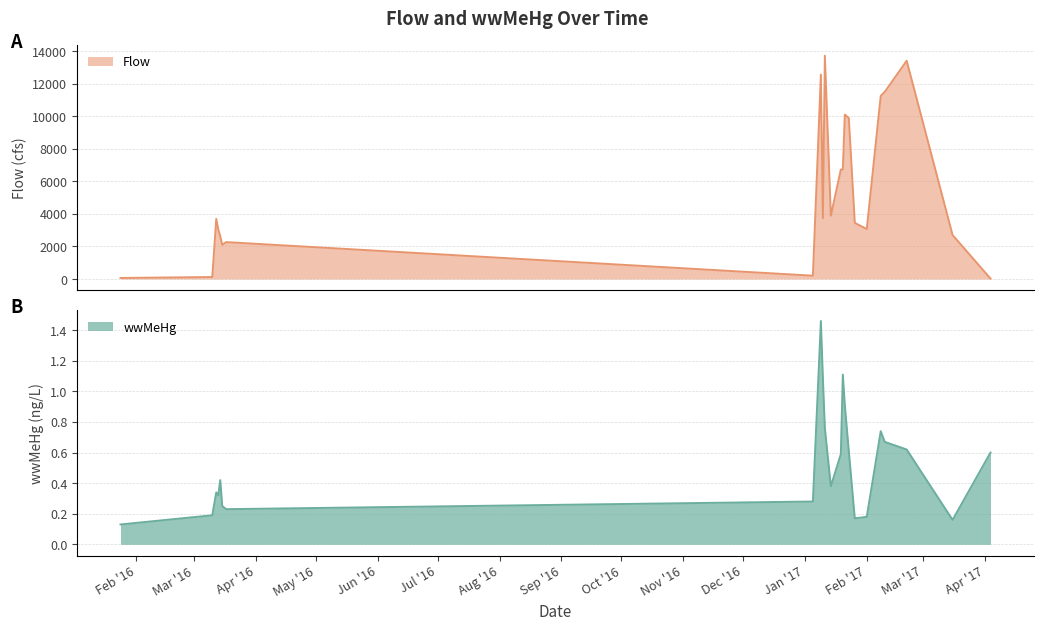

Reading left to right, what are all the values shown in this chart?

wwMeHg: 0.1	0.2	0.3	0.3	0.4	0.2	0.2	0.3	1.5	1.1	0.8	0.4	0.6	1.1	0.9	0.6	0.2	0.2	0.7	0.7	0.6	0.2	0.6
Flow: 65.0	123.0	3702.0	3061.0	2628.0	2108.0	2270.0	205.0	12569.0	3743.0	13730.0	3891.0	6730.0	6730.0	10109.0	9896.0	3453.0	3074.0	11260.0	11504.0	13421.0	2706.0	28.0